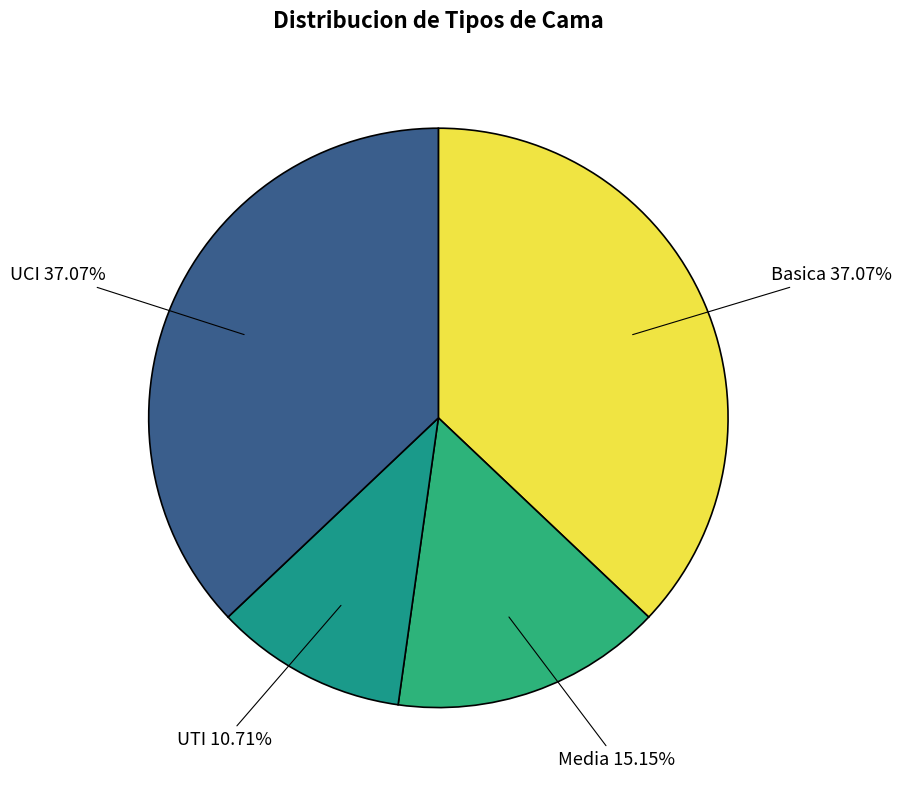

How many slices are in this pie chart?

4